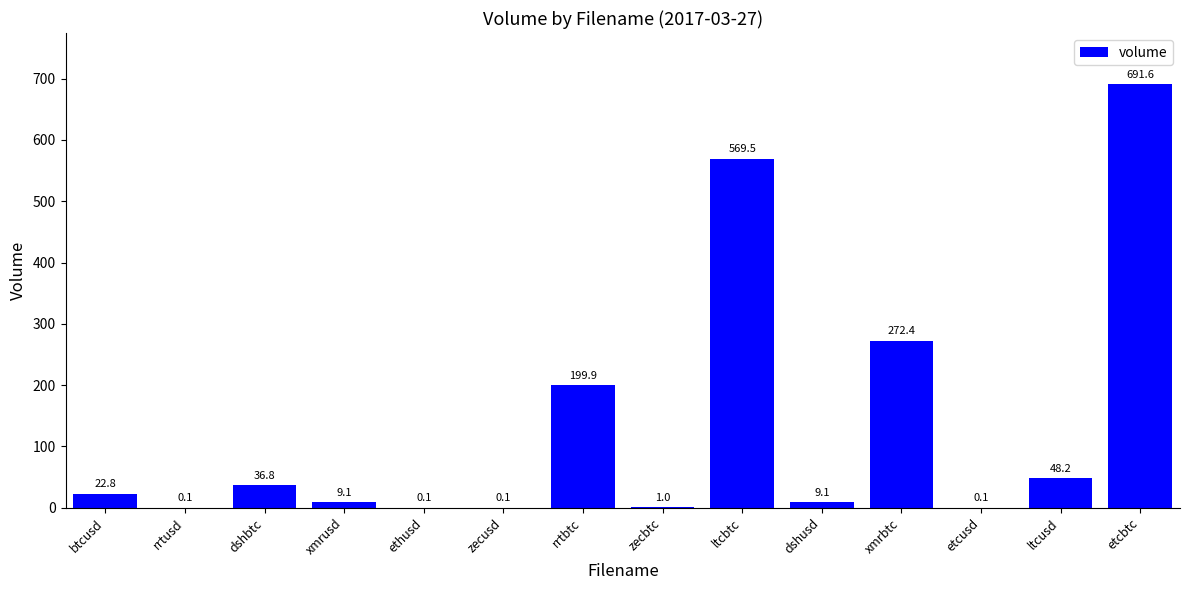

Reading left to right, transcribe all the data shown in this chart.

22.8	0.1	36.8	9.1	0.1	0.1	199.9	1.0	569.5	9.1	272.4	0.1	48.2	691.6